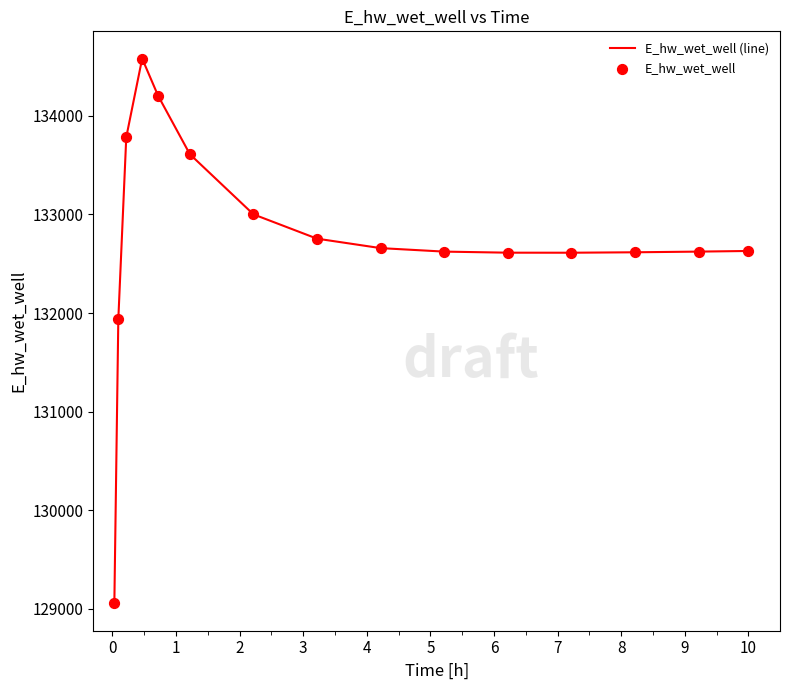

What is the maximum value shown in the chart?

134582.0